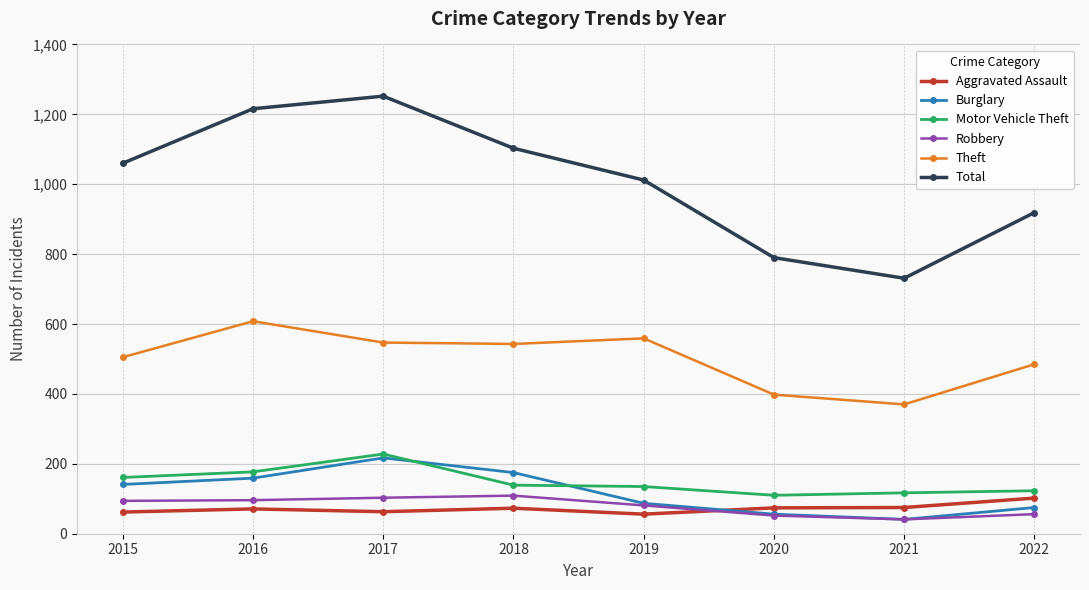

At which label does Theft first exceed 543?

2016